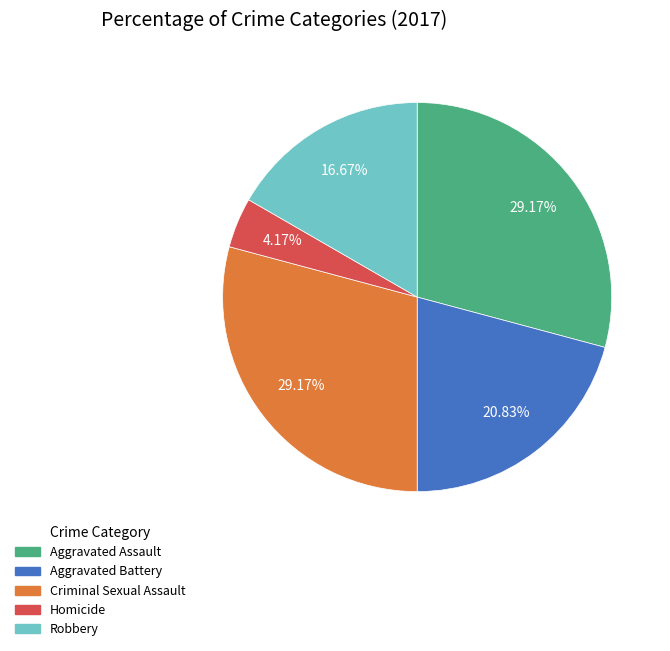

To the nearest percent, what portion does Aggravated Battery represent?

21%